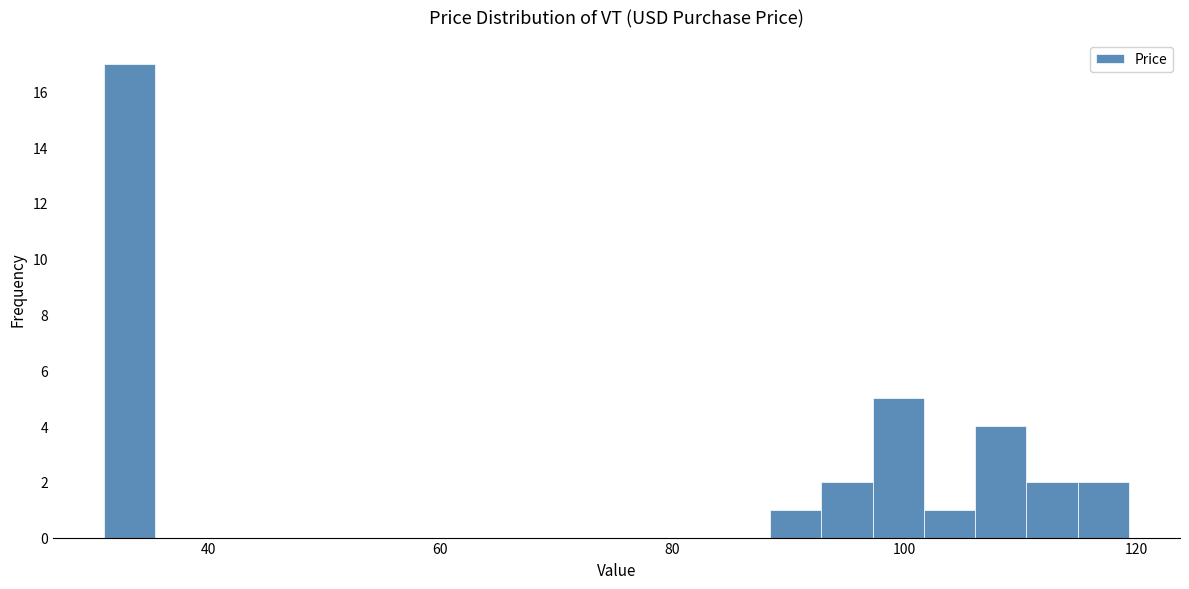

Around what value on the x-axis is the tallest bar? Give the approximate position of its centre, as read against the axis.

34